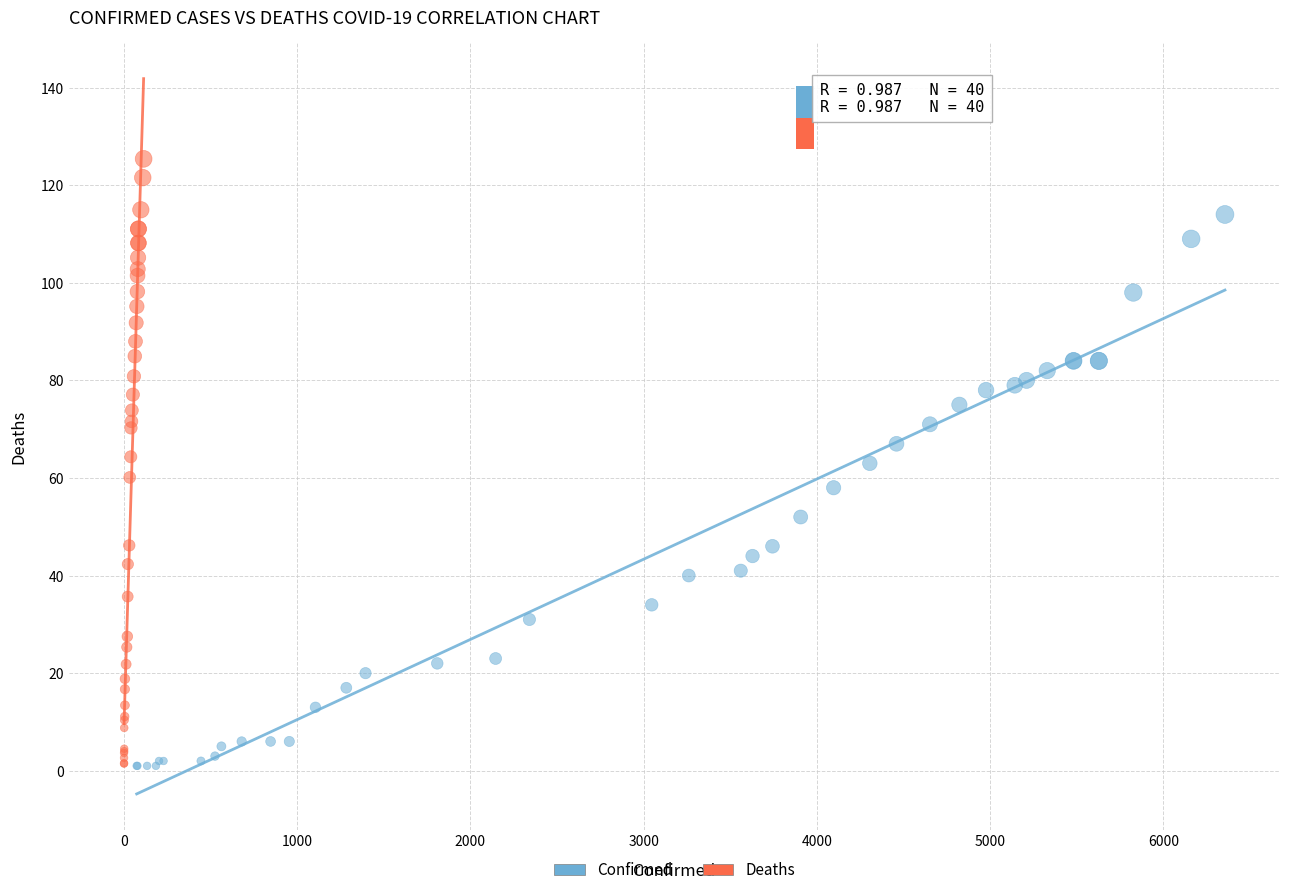

Which series reaches the maximum Y coordinate?

Deaths